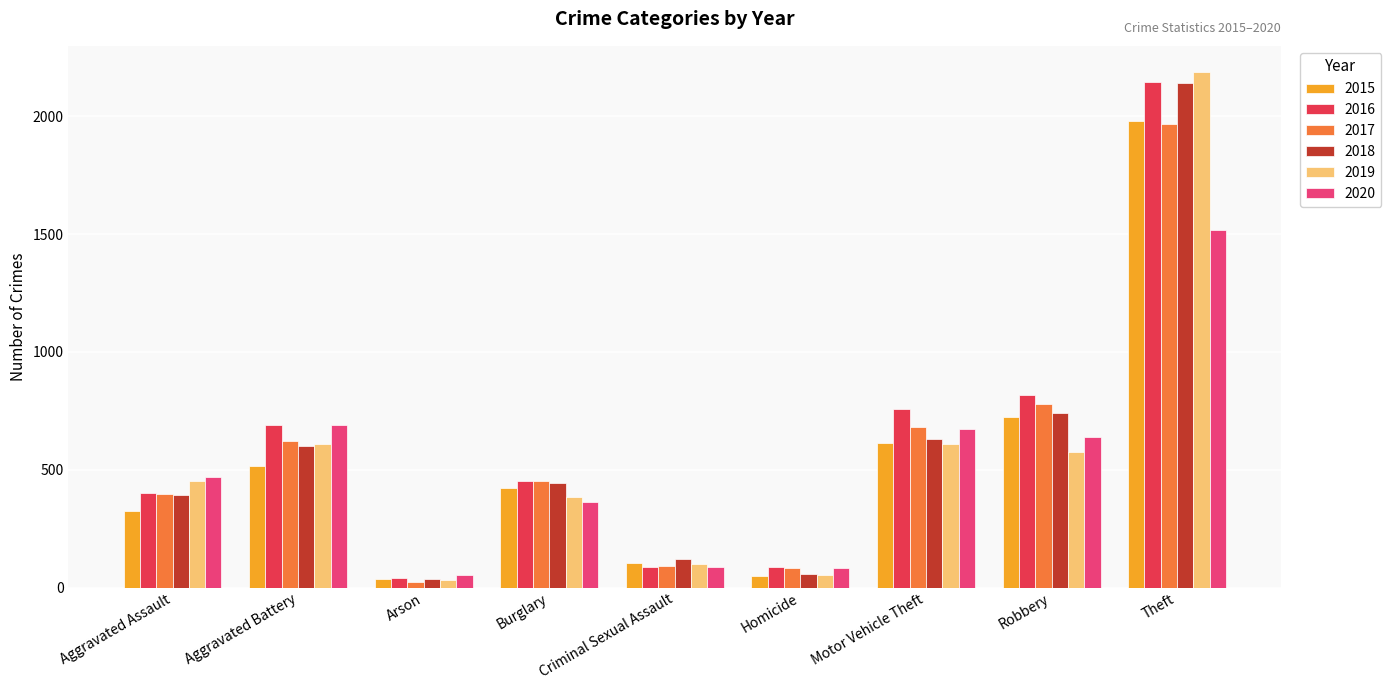

What is the difference between the maximum and second lowest values in the 2020 series?

1437